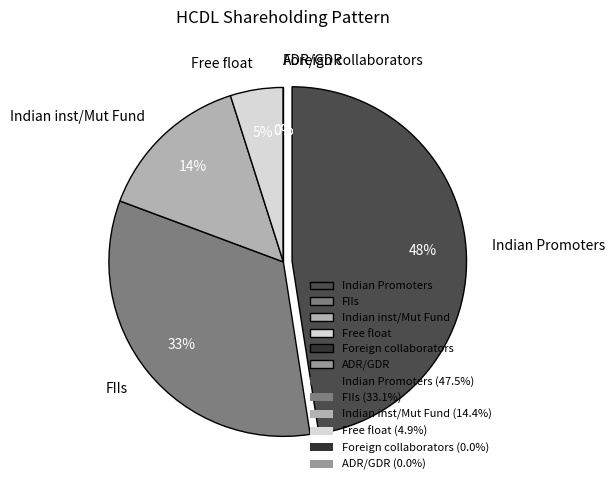

Does any single category account for the majority?

No